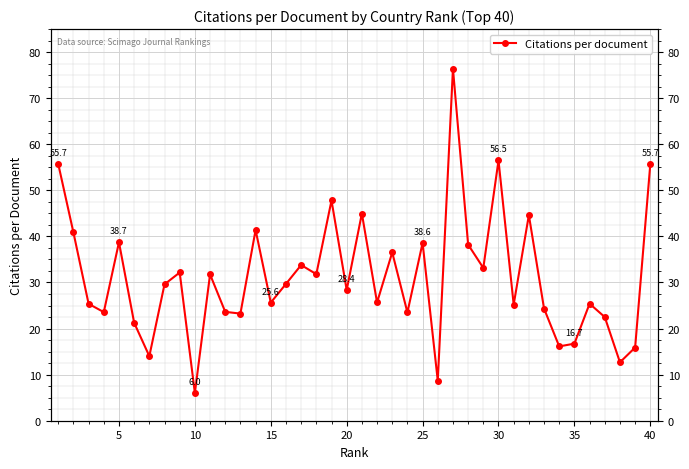

The value at 33 is 9.2. True or false?

False